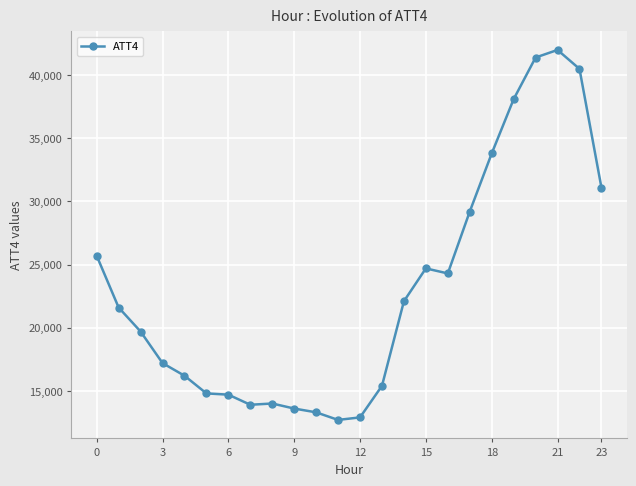

What is the value of the 6th point from the left?

14800